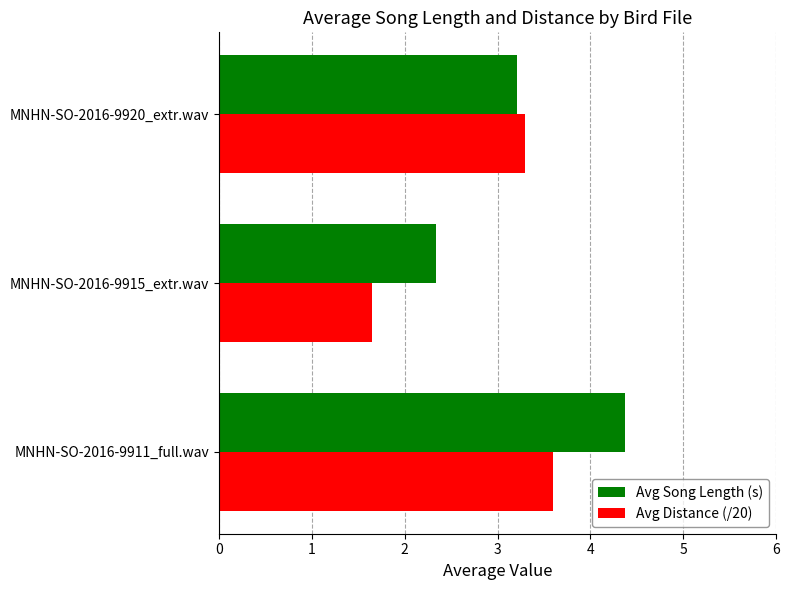

Is the value of Avg Song Length (s) at MNHN-SO-2016-9915_extr.wav greater than the value of Avg Distance (/20) at MNHN-SO-2016-9915_extr.wav?

Yes